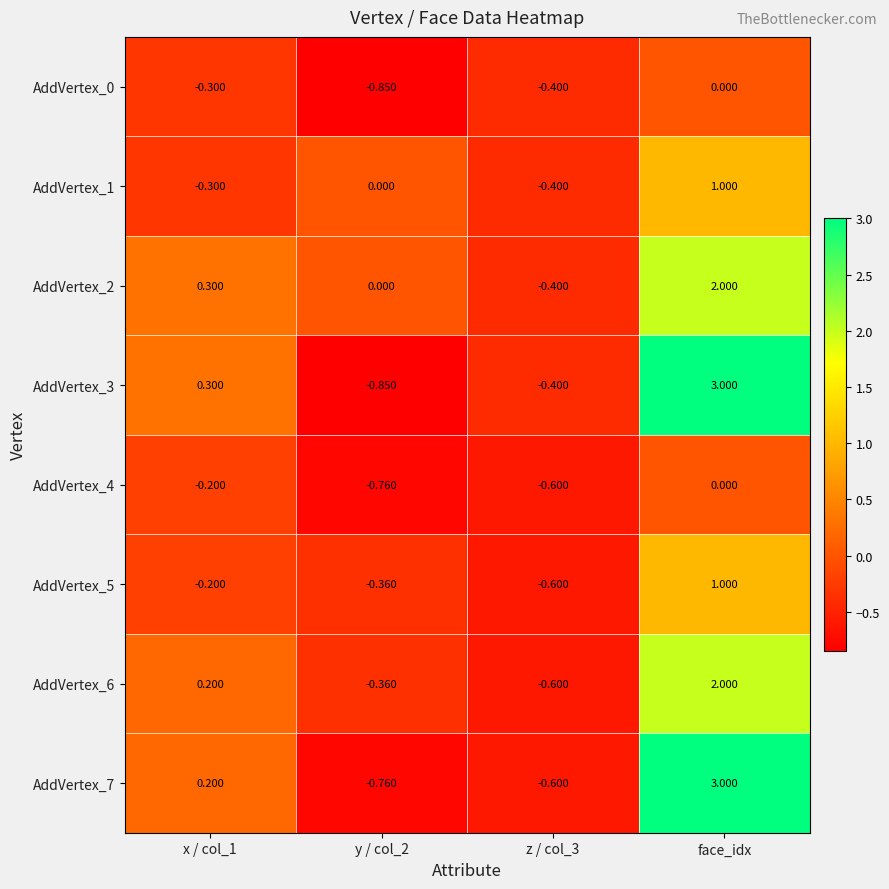

What is the spread (max minus min) of values at z / col_3?

0.2